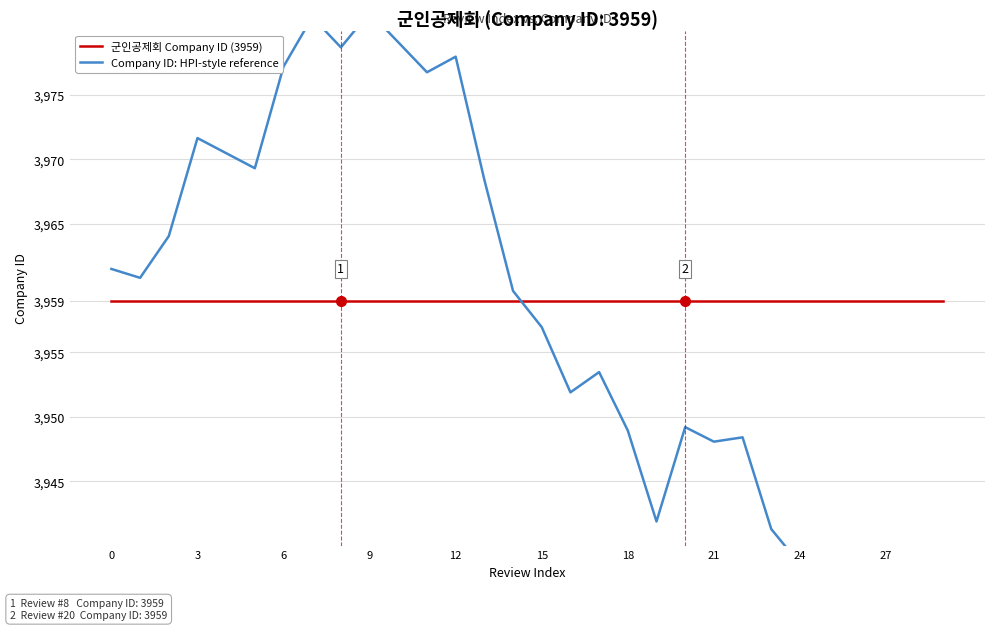

Which series has the largest total across all categories?

군인공제회 Company ID (3959)